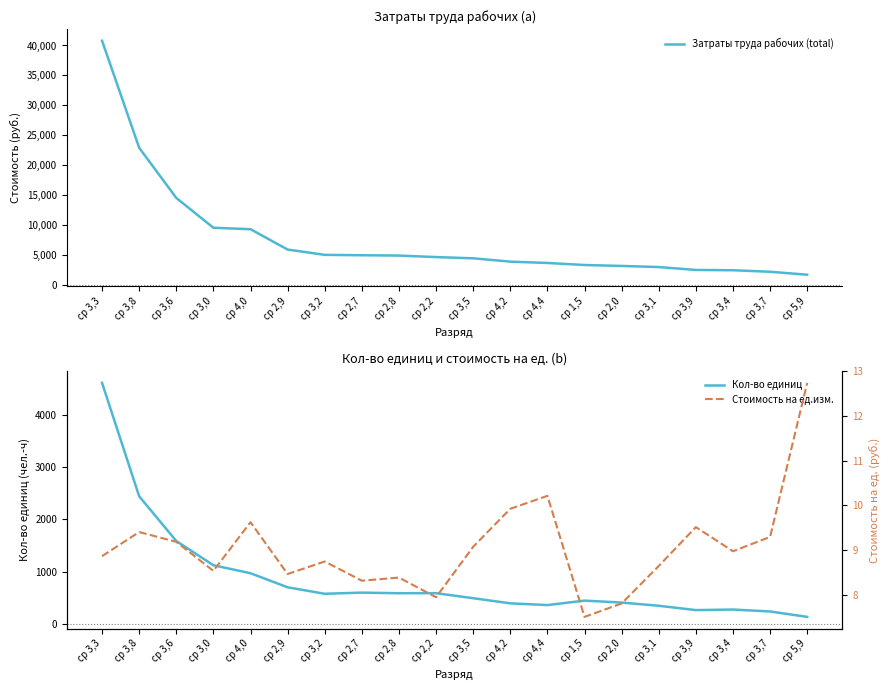

How many data points in Стоимость на ед.изм. are above 8?

17